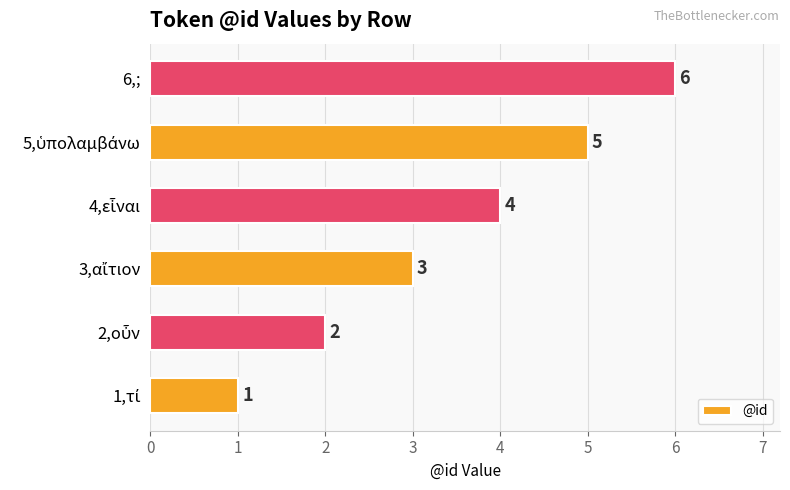

The chart shows a value of 6 at 6,;. True or false?

True